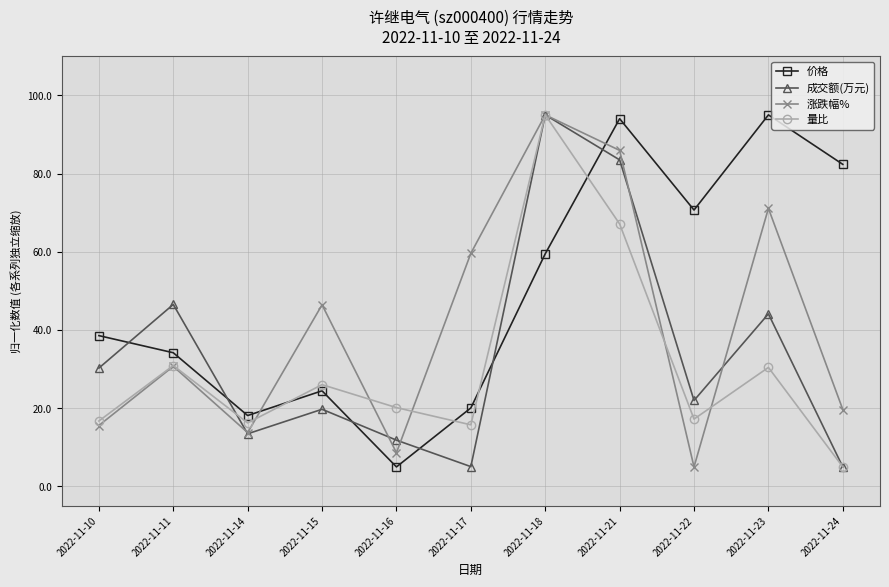

Which series ends up on top after the final intersection of 涨跌幅% and 价格?

价格